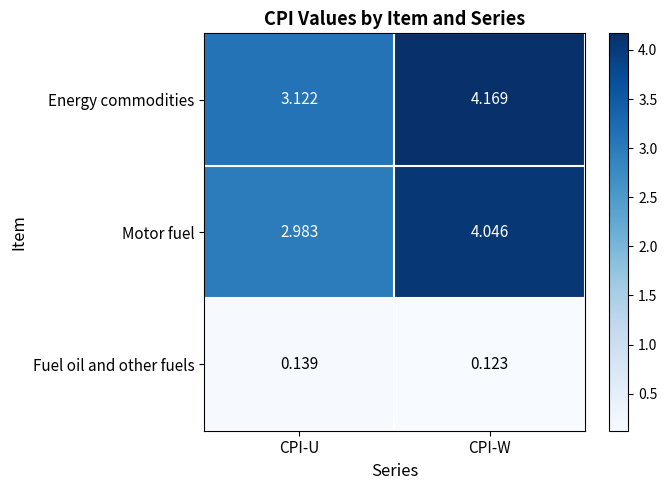

At which label does Energy commodities reach its peak?

CPI-W